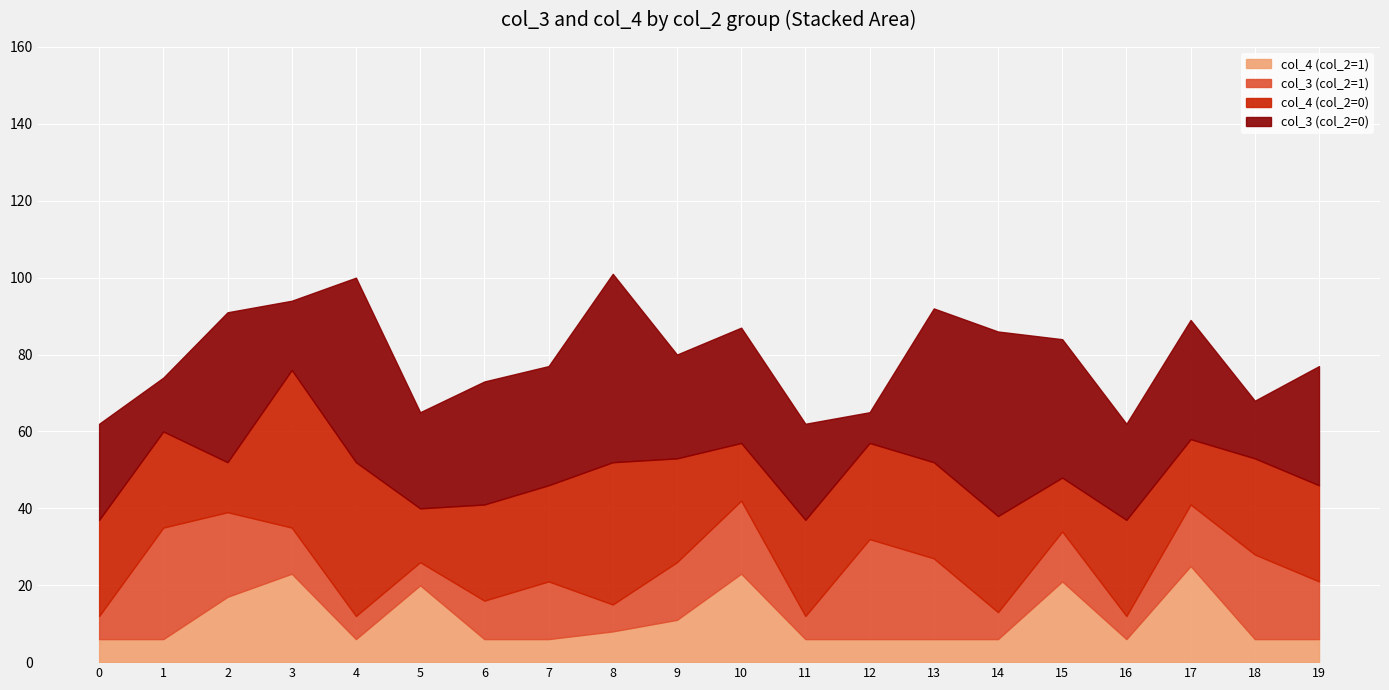

Where is the first local minimum for col_4 (col_2=1)?

4